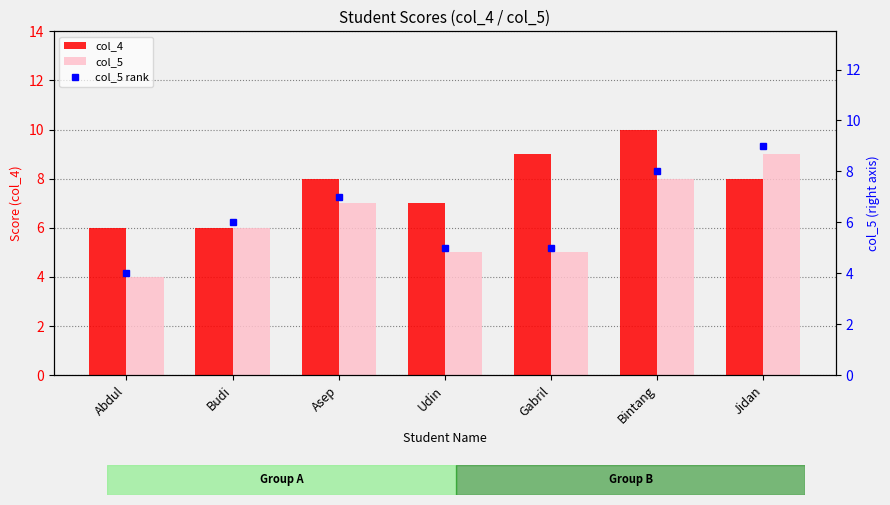

What is the difference between the second highest and second lowest values in the col_5 rank series?

3